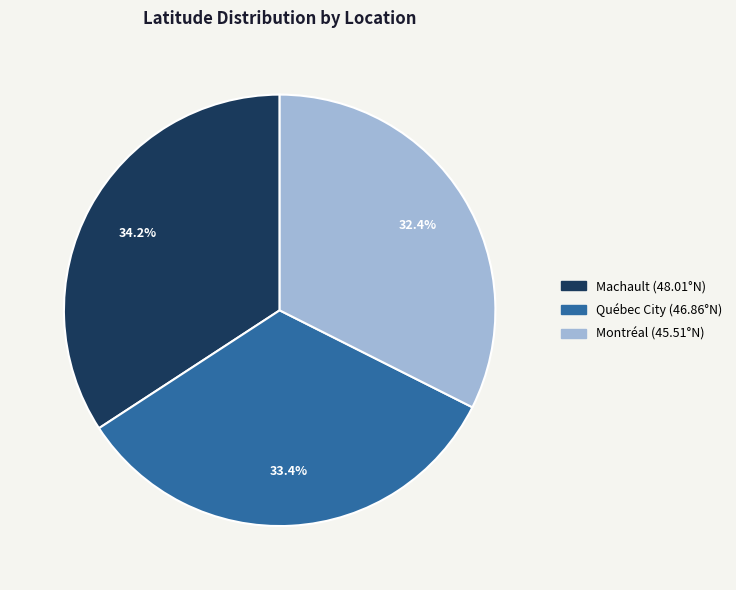

Combined, do Montréal and Québec City account for over 50%?

Yes